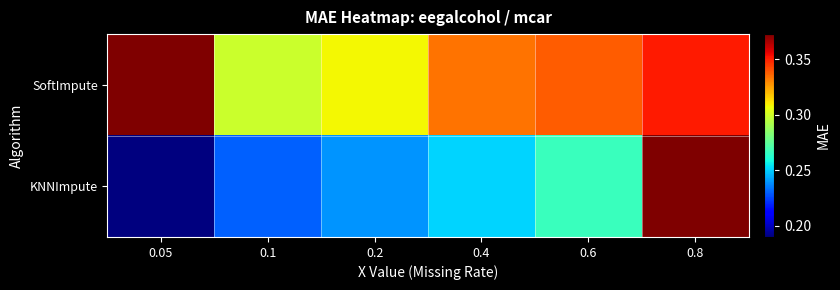

Reading left to right, extract all data points from this chart.

SoftImpute: 0.05=0.4	0.1=0.3	0.2=0.3	0.4=0.3	0.6=0.3	0.8=0.4
KNNImpute: 0.05=0.2	0.1=0.2	0.2=0.2	0.4=0.3	0.6=0.3	0.8=0.4